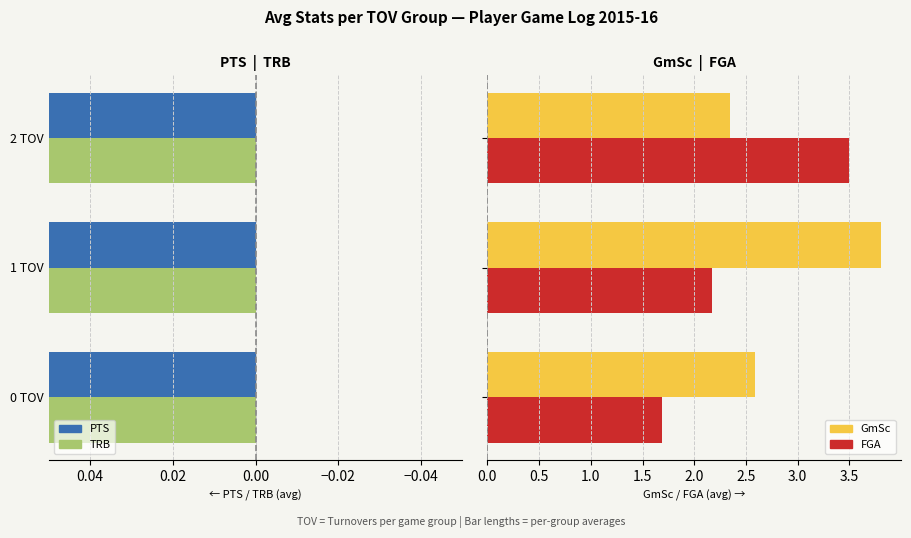

What is the minimum value for FGA?

1.7